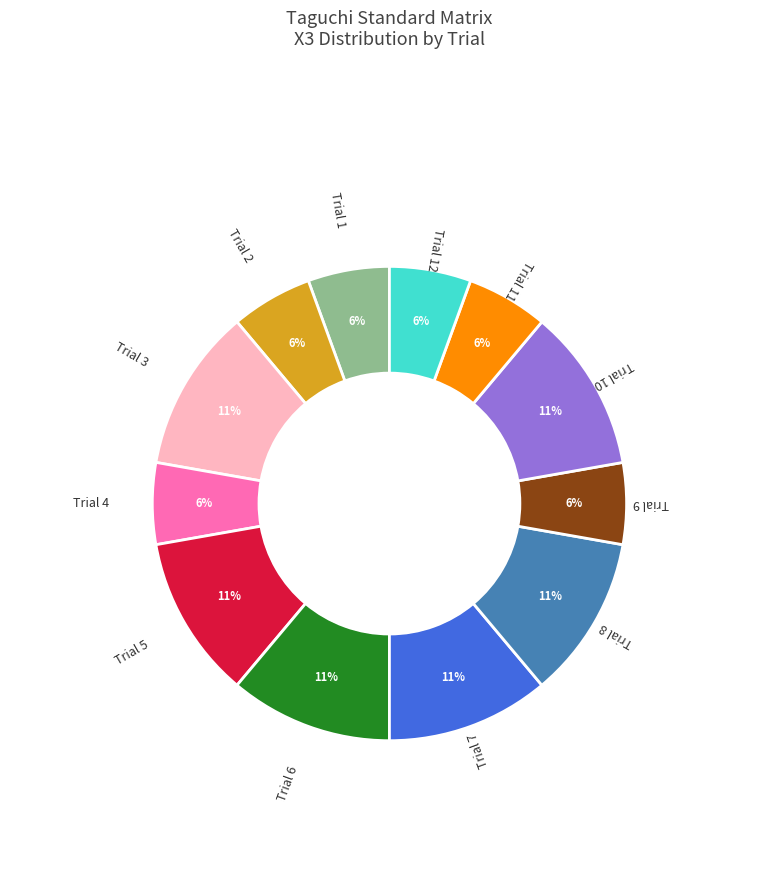

How many segments does this pie chart have?

12